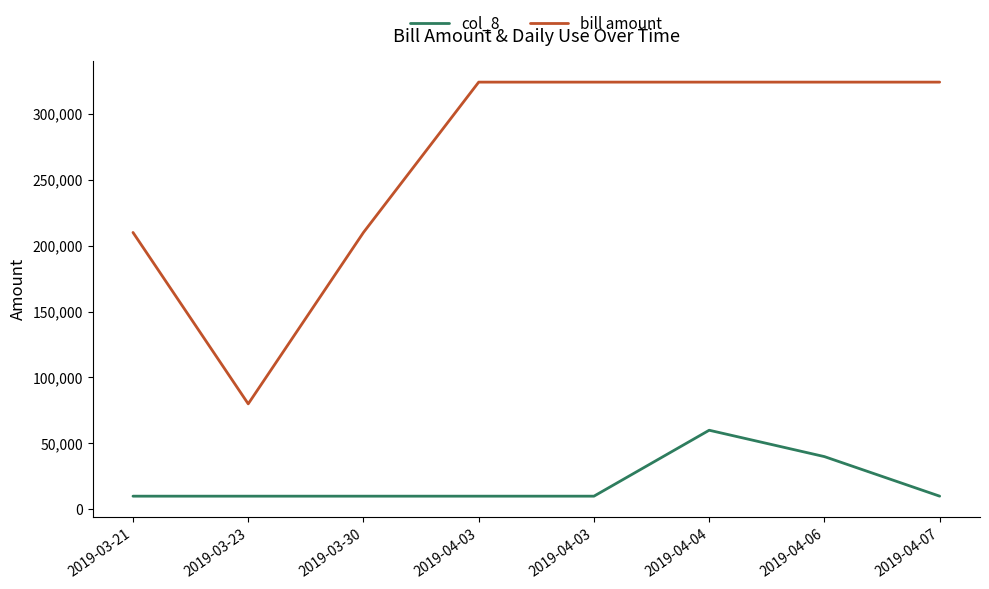

Count the number of categories in the chart.

8